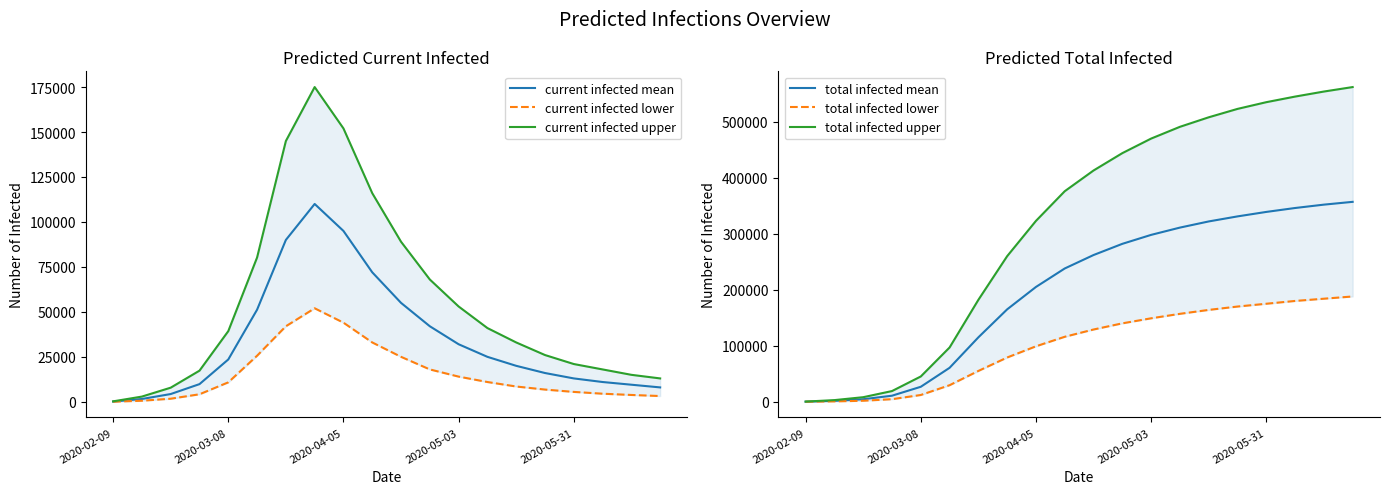

Between 5 and 17, which series saw the biggest shift?

total infected upper